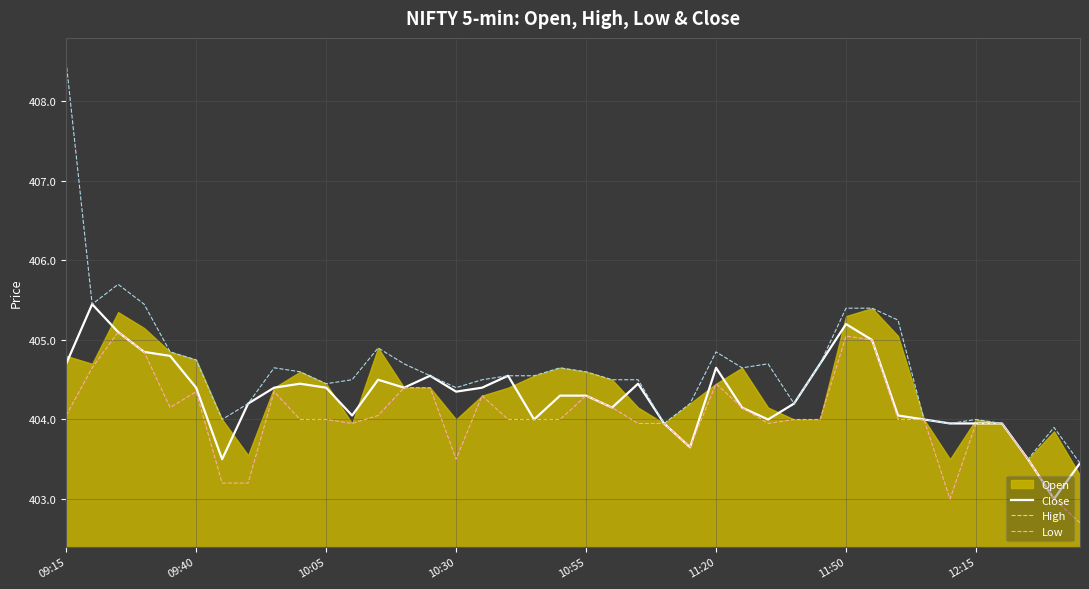

Read the Low value at 11.

403.9